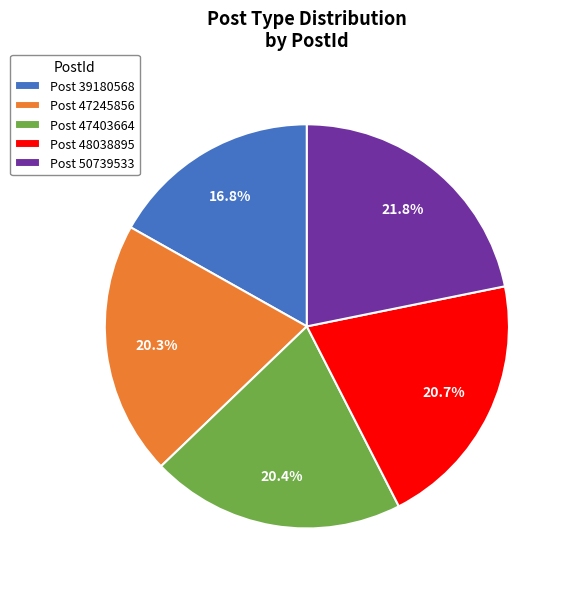

To the nearest percent, what is the difference between the largest and smallest slice percentages?

5%